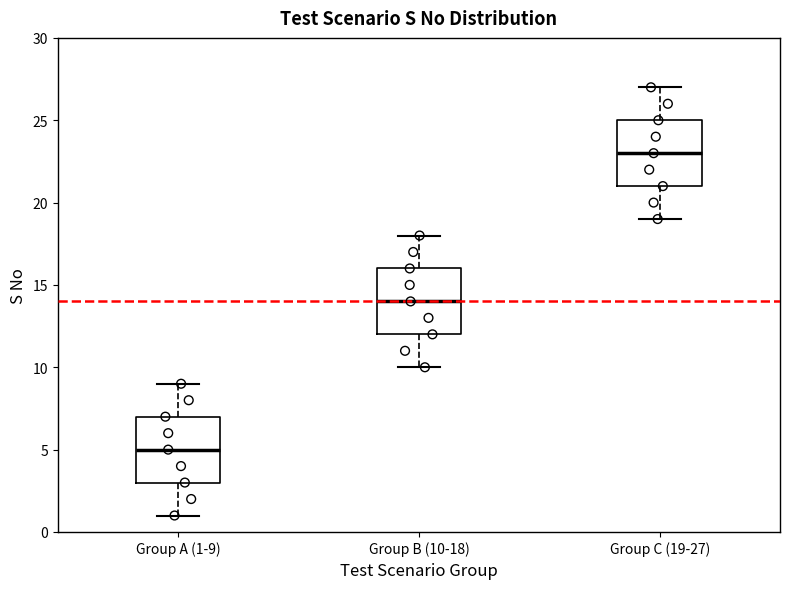

Reading left to right, transcribe this box plot: for each box, give where its median line is, the range the box spans, and where its two whiskers end, as read against the y-axis. The values are not printed on the chart, so give them approximately, as read against the axis.

Group A (1-9): median 5, box 3 to 7, whiskers 1 to 9
Group B (10-18): median 14, box 12 to 16, whiskers 10 to 18
Group C (19-27): median 23, box 21 to 25, whiskers 19 to 27